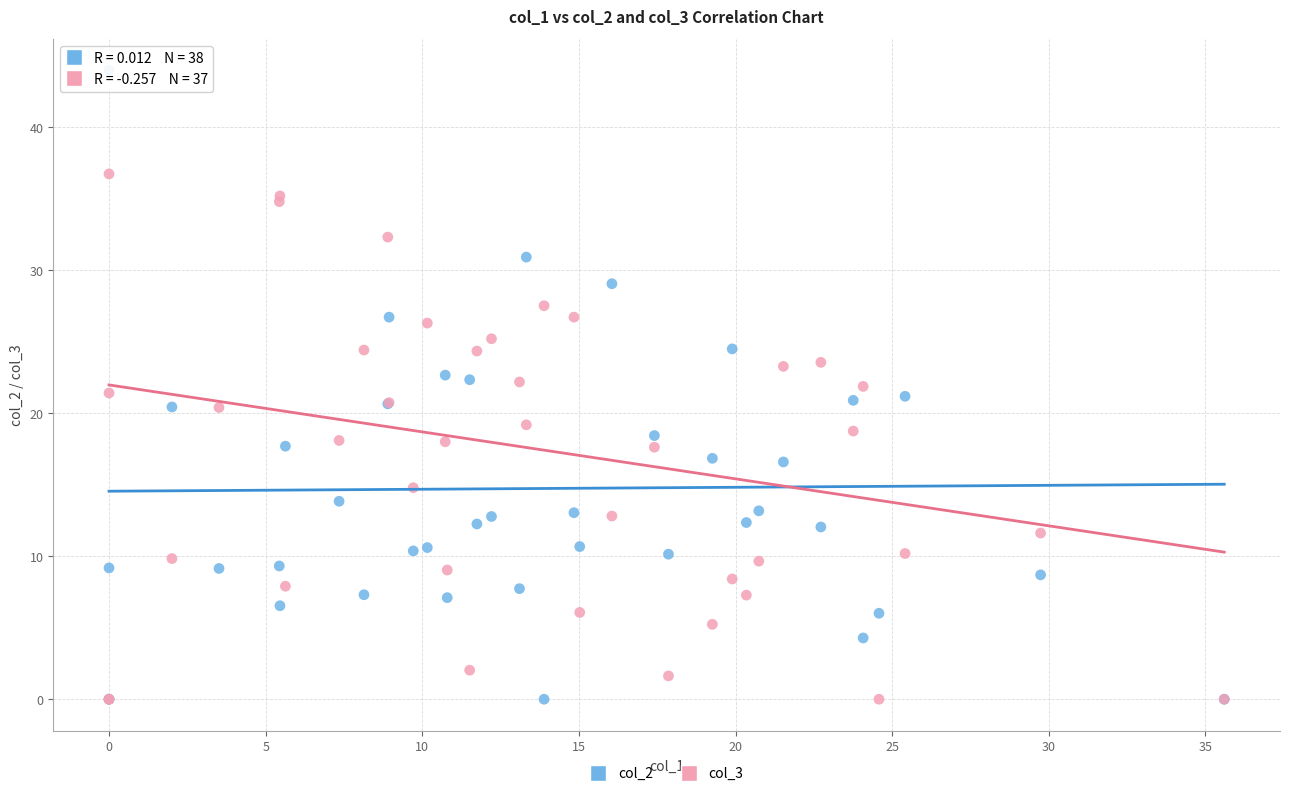

Which series contains the highest Y value?

col_2